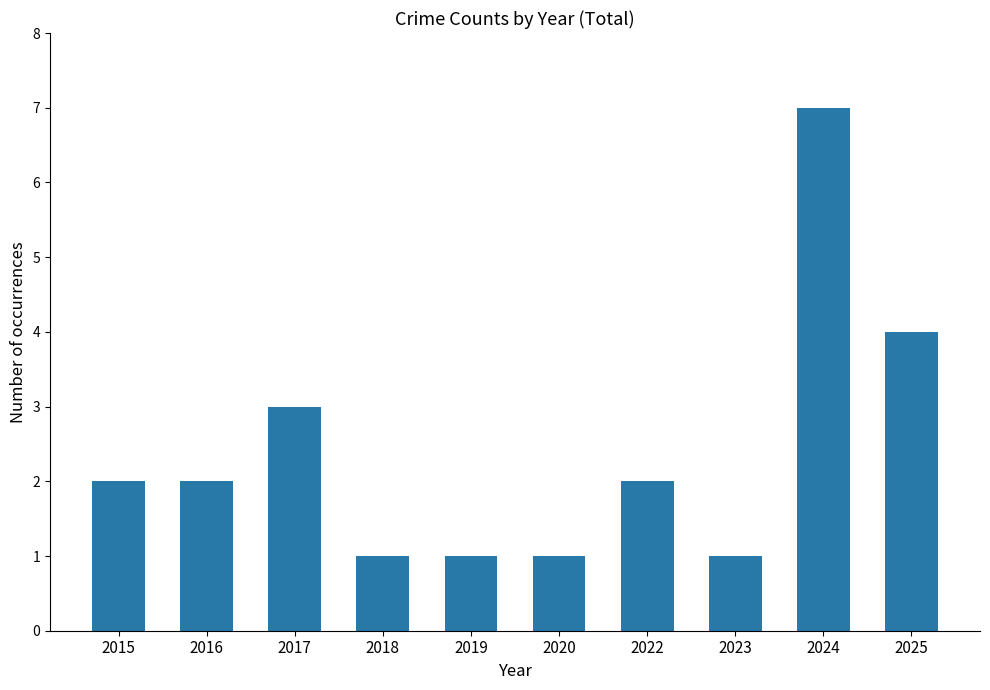

Approximately how many times larger is the value at 2023 compared to 2015?

0.5